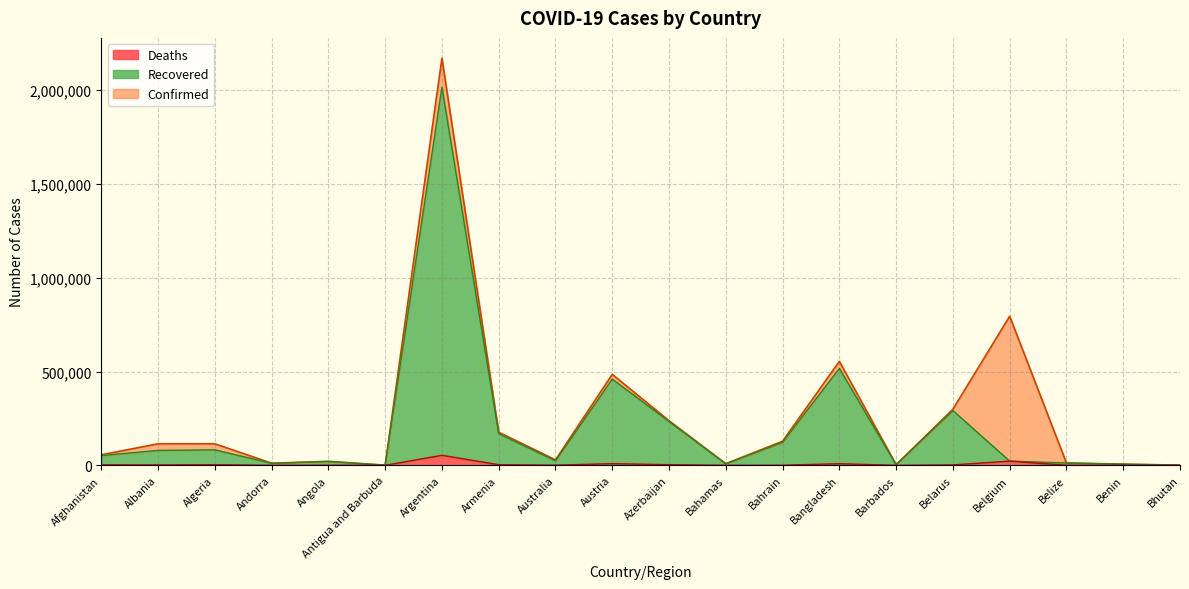

Which series has the largest range (max minus min)?

Confirmed